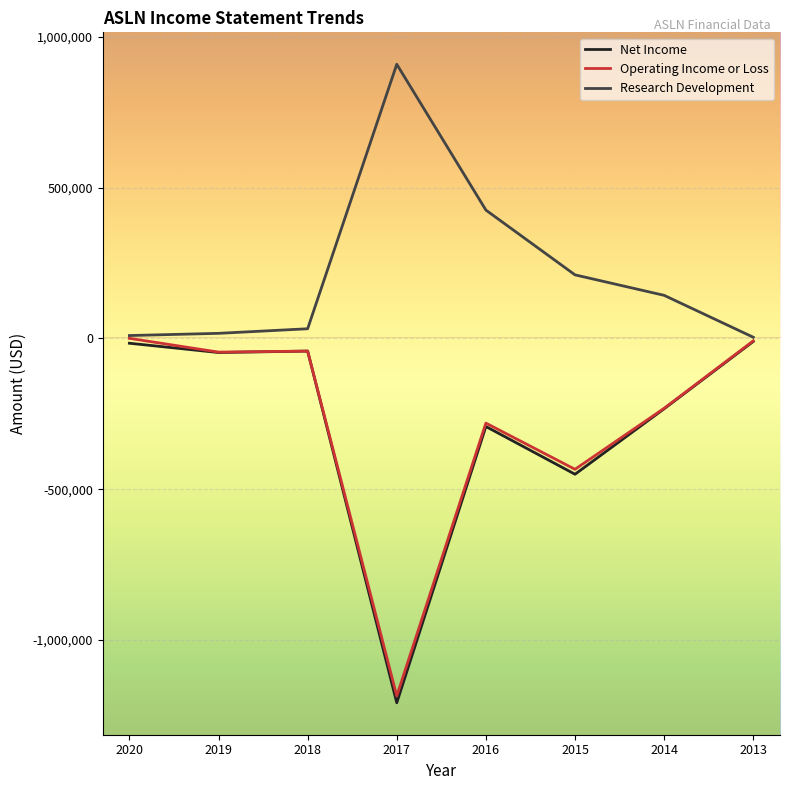

Which series has the largest range (max minus min)?

Net Income